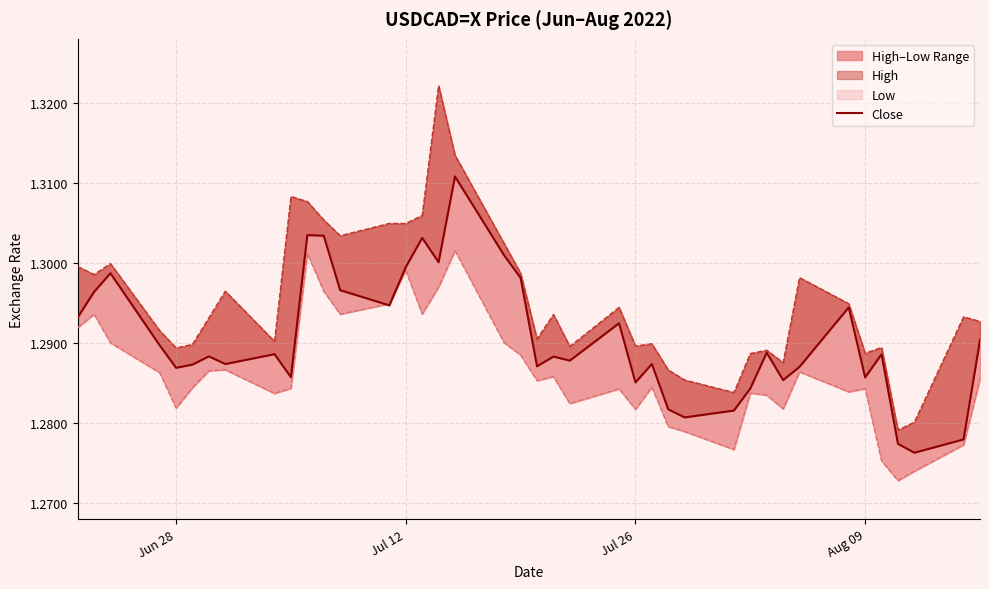

Reading left to right, list all the values displayed in this chart.

Close: 1.3	1.3	1.3	1.3	1.3	1.3	1.3	1.3	1.3	1.3	1.3	1.3	1.3	1.3	1.3	1.3	1.3	1.3	1.3	1.3	1.3	1.3	1.3	1.3	1.3	1.3	1.3	1.3	1.3	1.3	1.3	1.3	1.3	1.3	1.3	1.3	1.3	1.3	1.3	1.3
High: 1.3	1.3	1.3	1.3	1.3	1.3	1.3	1.3	1.3	1.3	1.3	1.3	1.3	1.3	1.3	1.3	1.3	1.3	1.3	1.3	1.3	1.3	1.3	1.3	1.3	1.3	1.3	1.3	1.3	1.3	1.3	1.3	1.3	1.3	1.3	1.3	1.3	1.3	1.3	1.3
Low: 1.3	1.3	1.3	1.3	1.3	1.3	1.3	1.3	1.3	1.3	1.3	1.3	1.3	1.3	1.3	1.3	1.3	1.3	1.3	1.3	1.3	1.3	1.3	1.3	1.3	1.3	1.3	1.3	1.3	1.3	1.3	1.3	1.3	1.3	1.3	1.3	1.3	1.3	1.3	1.3